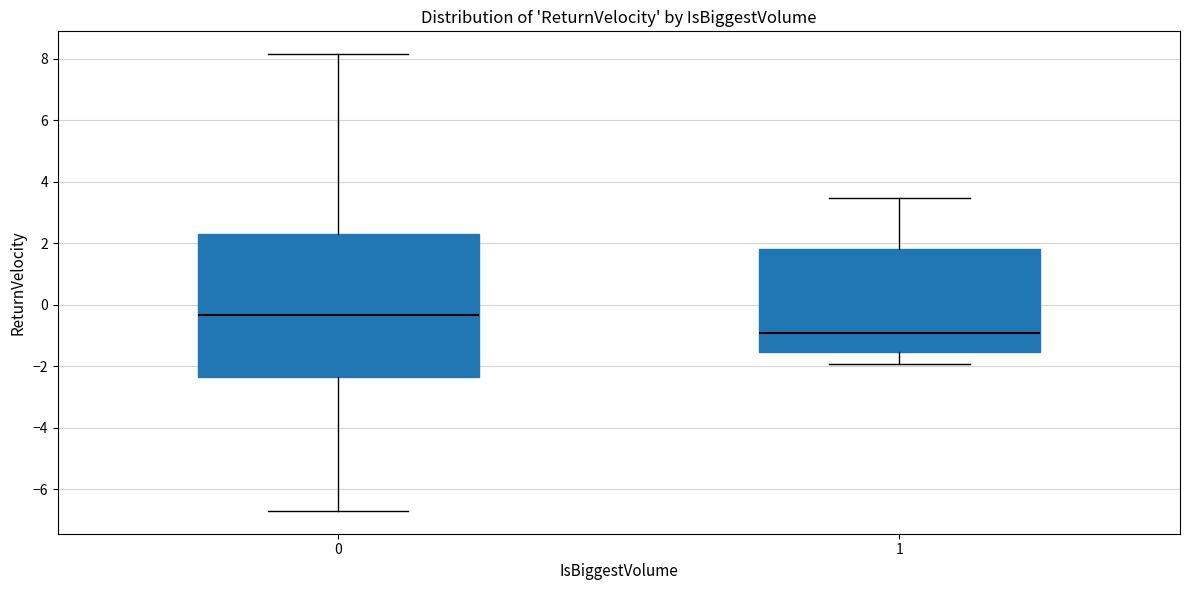

Reading left to right, transcribe this box plot: for each box, give where its median line is, the range the box spans, and where its two whiskers end, as read against the y-axis. The values are not printed on the chart, so give them approximately, as read against the axis.

0: median -0.4, box -2.4 to 2.2, whiskers -6.8 to 8.2
1: median -1.0, box -1.6 to 1.8, whiskers -2.0 to 3.4